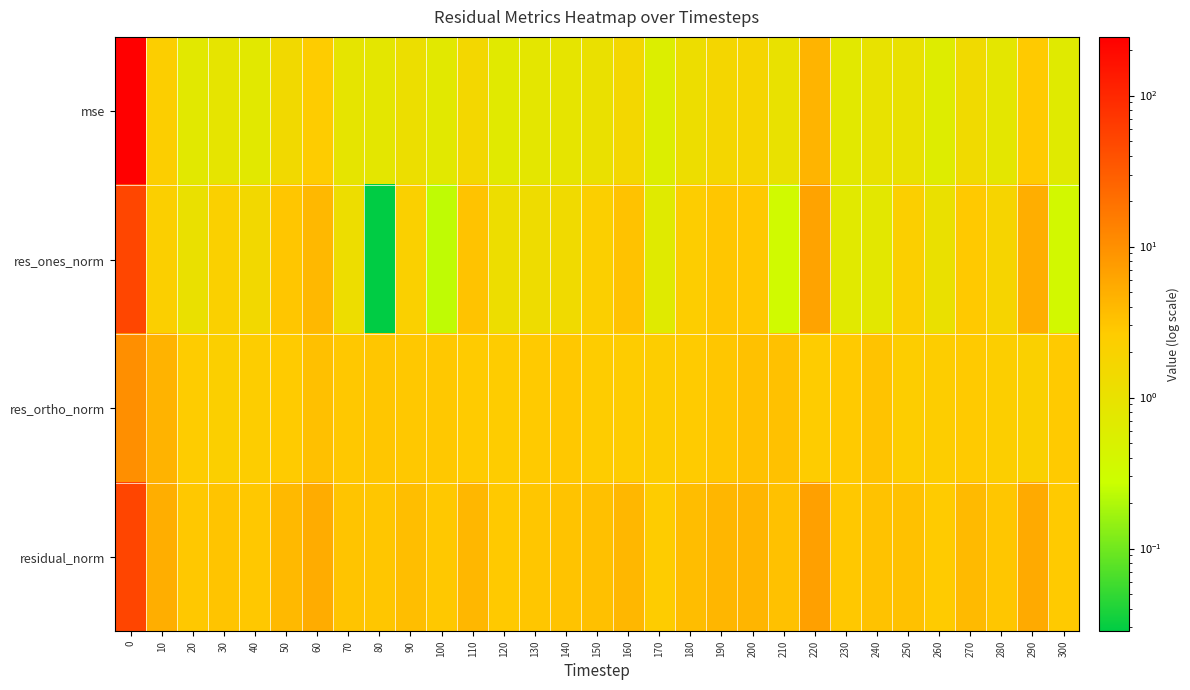

What is the greatest value displayed?

244.7